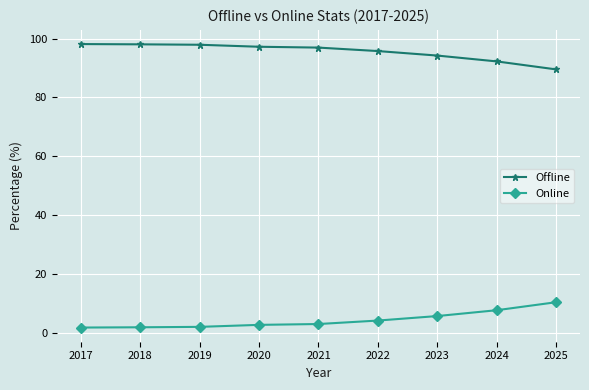

What is the value of the Online point at the 5th from the left?

3.1